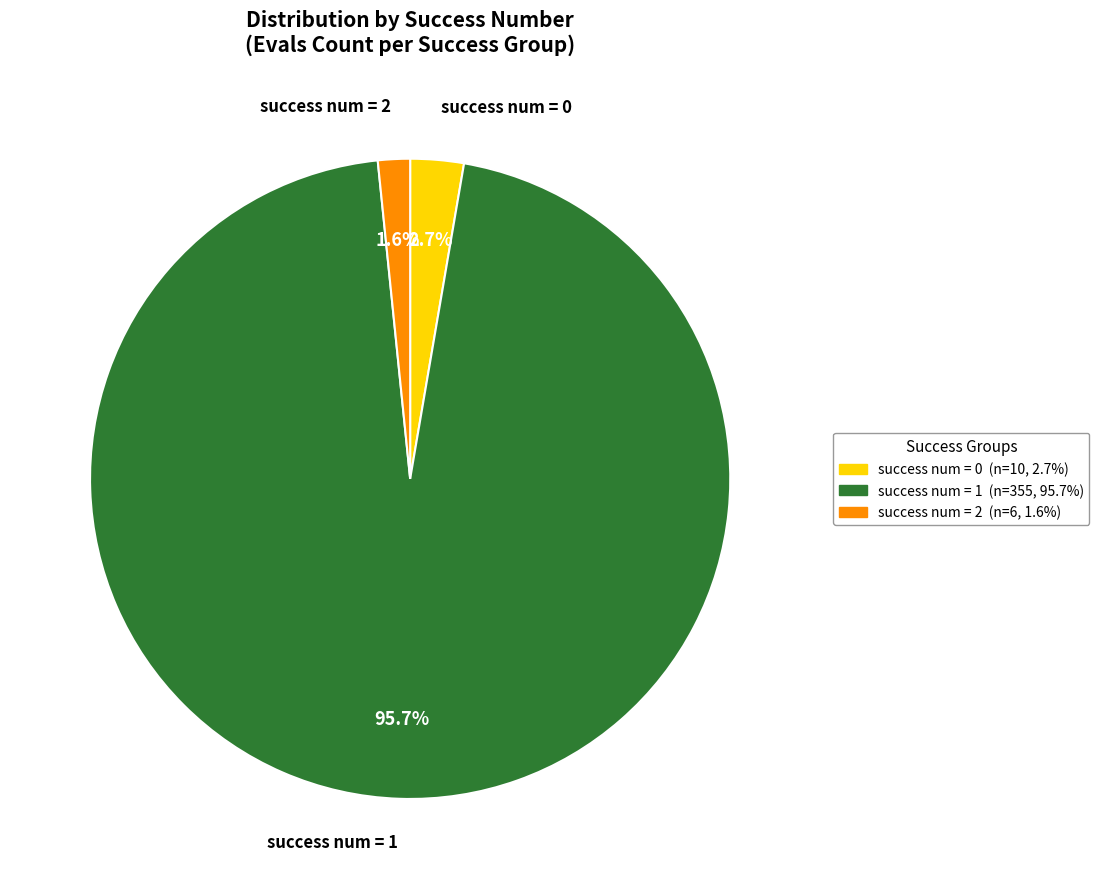

Is there any slice that represents more than half of the pie?

Yes